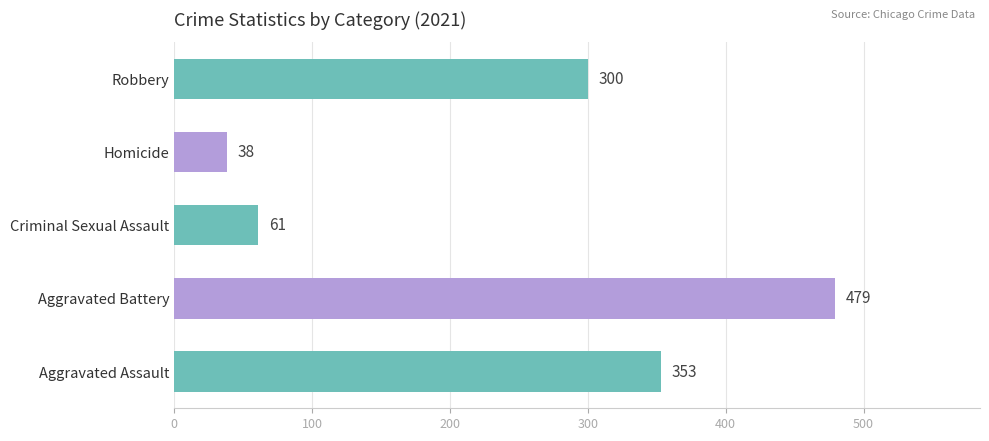

List the labels in order of value, largest first.

Aggravated Battery, Aggravated Assault, Robbery, Criminal Sexual Assault, Homicide